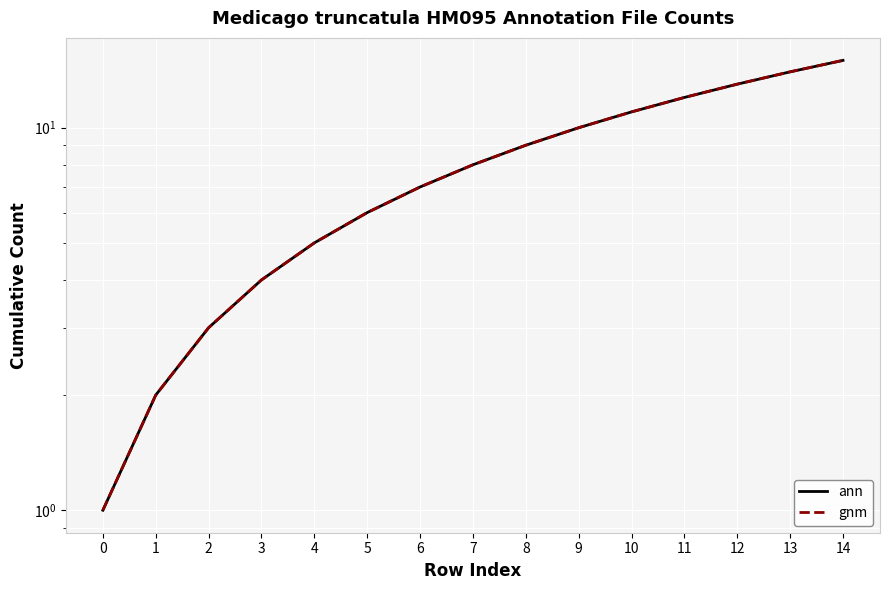

True or false: gnm and ann cross at least once.

False